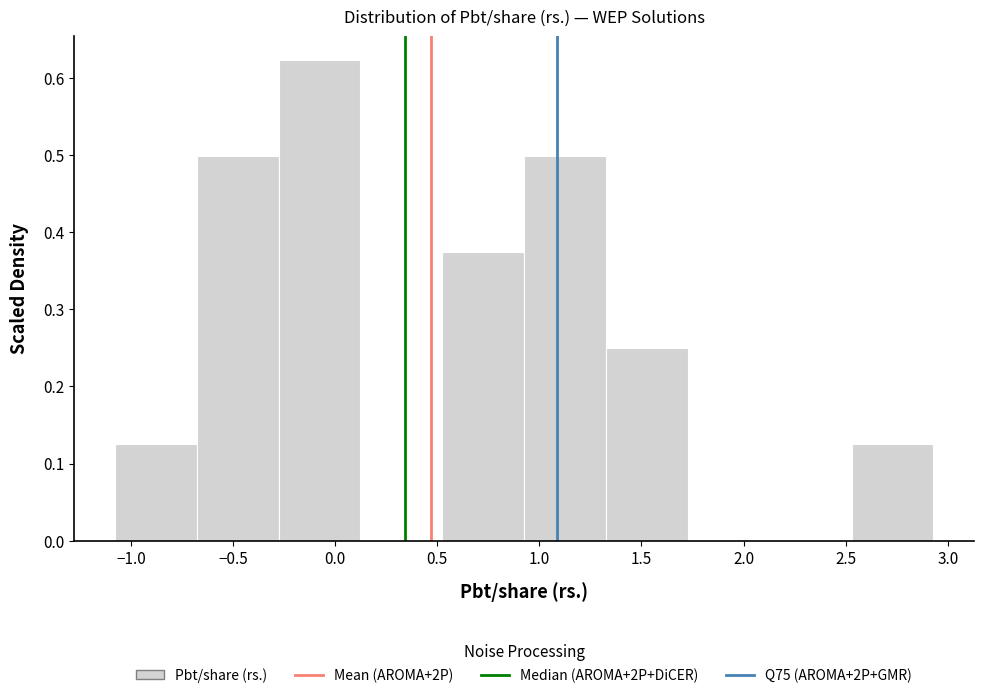

Which range on the x-axis has the tallest bar?

-0.30 to 0.10